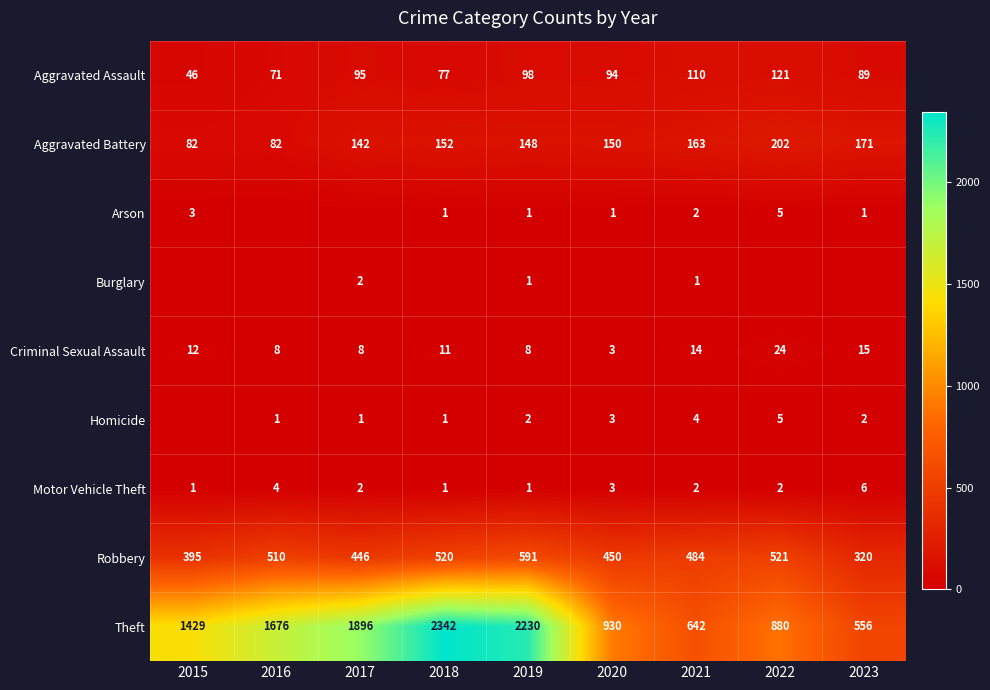

Is it true that Burglary equals 1 at 2019?

True